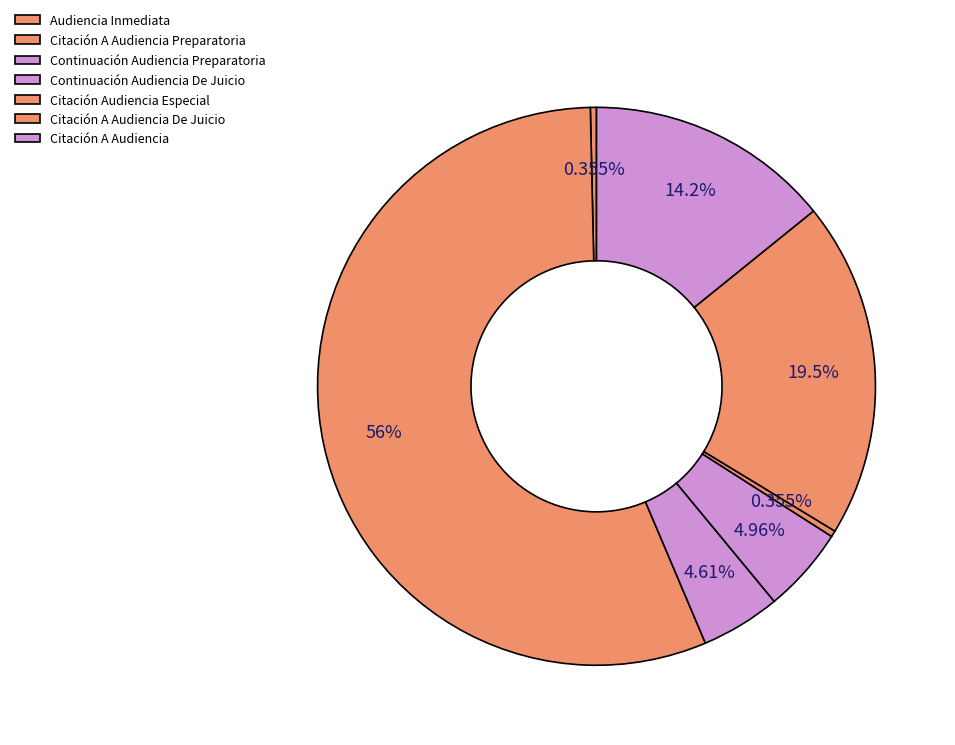

How many slices are in this pie chart?

7